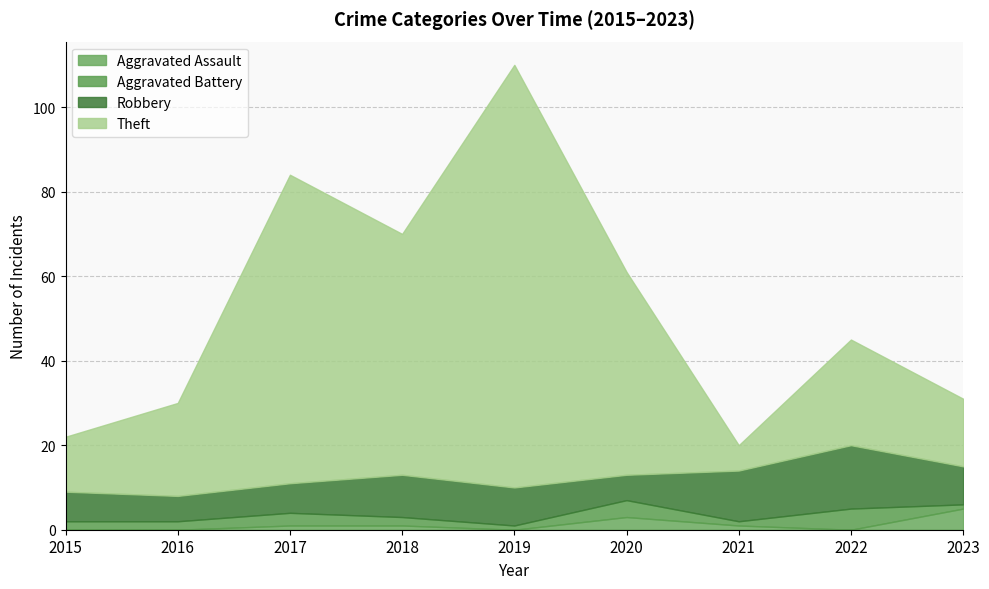

True or false: Robbery and Aggravated Assault cross at least once.

False